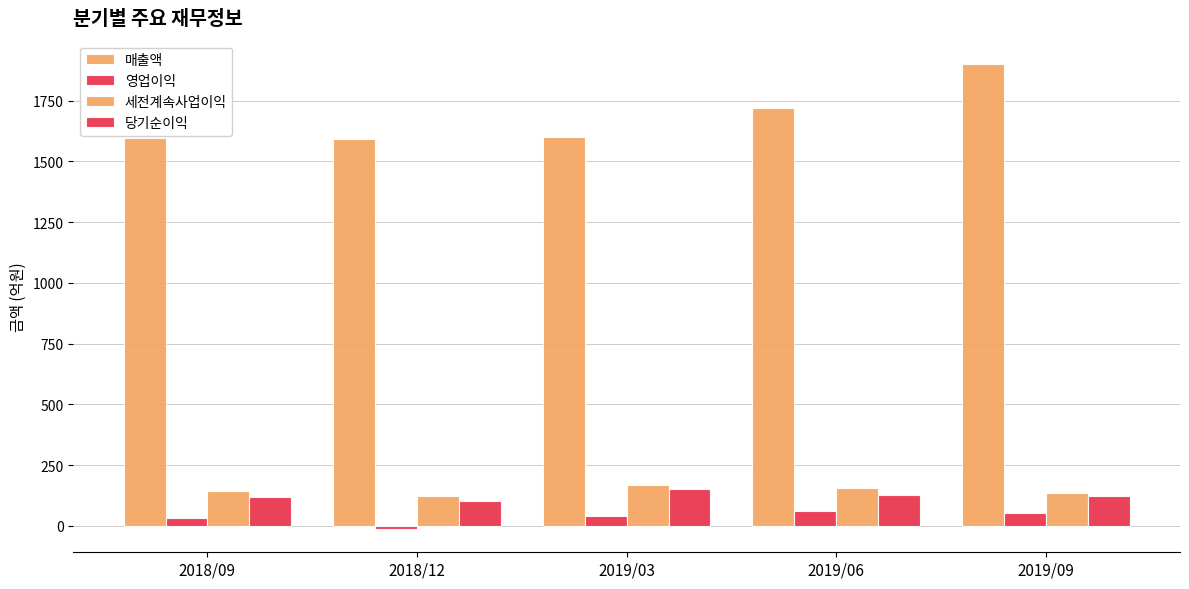

Are the bars grouped side by side (vs. stacked)?

Yes